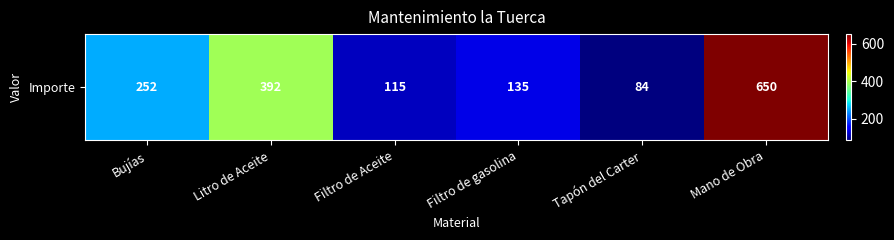

The chart shows a value of 115 at Filtro de Aceite. True or false?

True